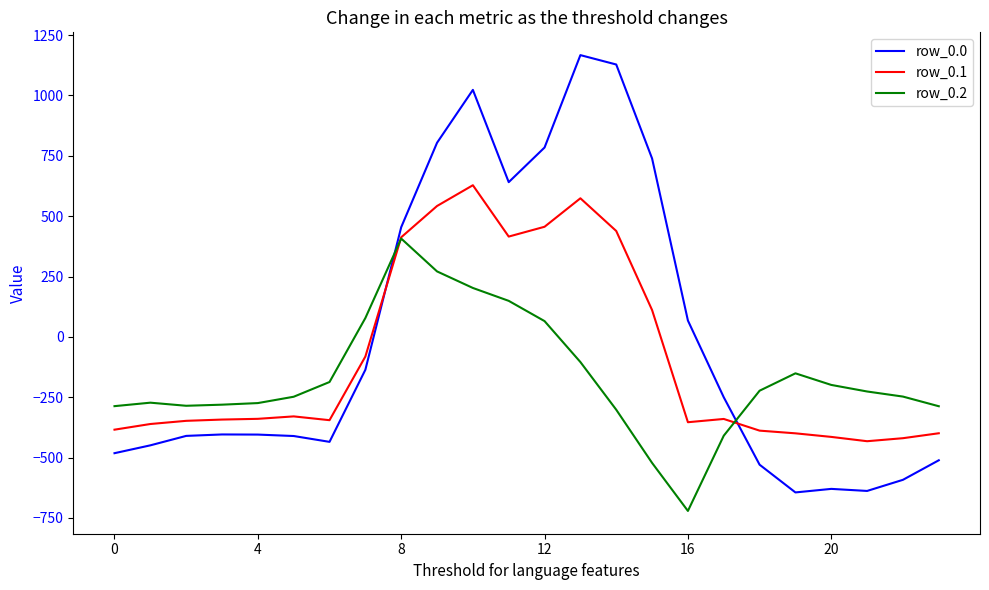

True or false: row_0.2 and row_0.0 cross at least once.

True